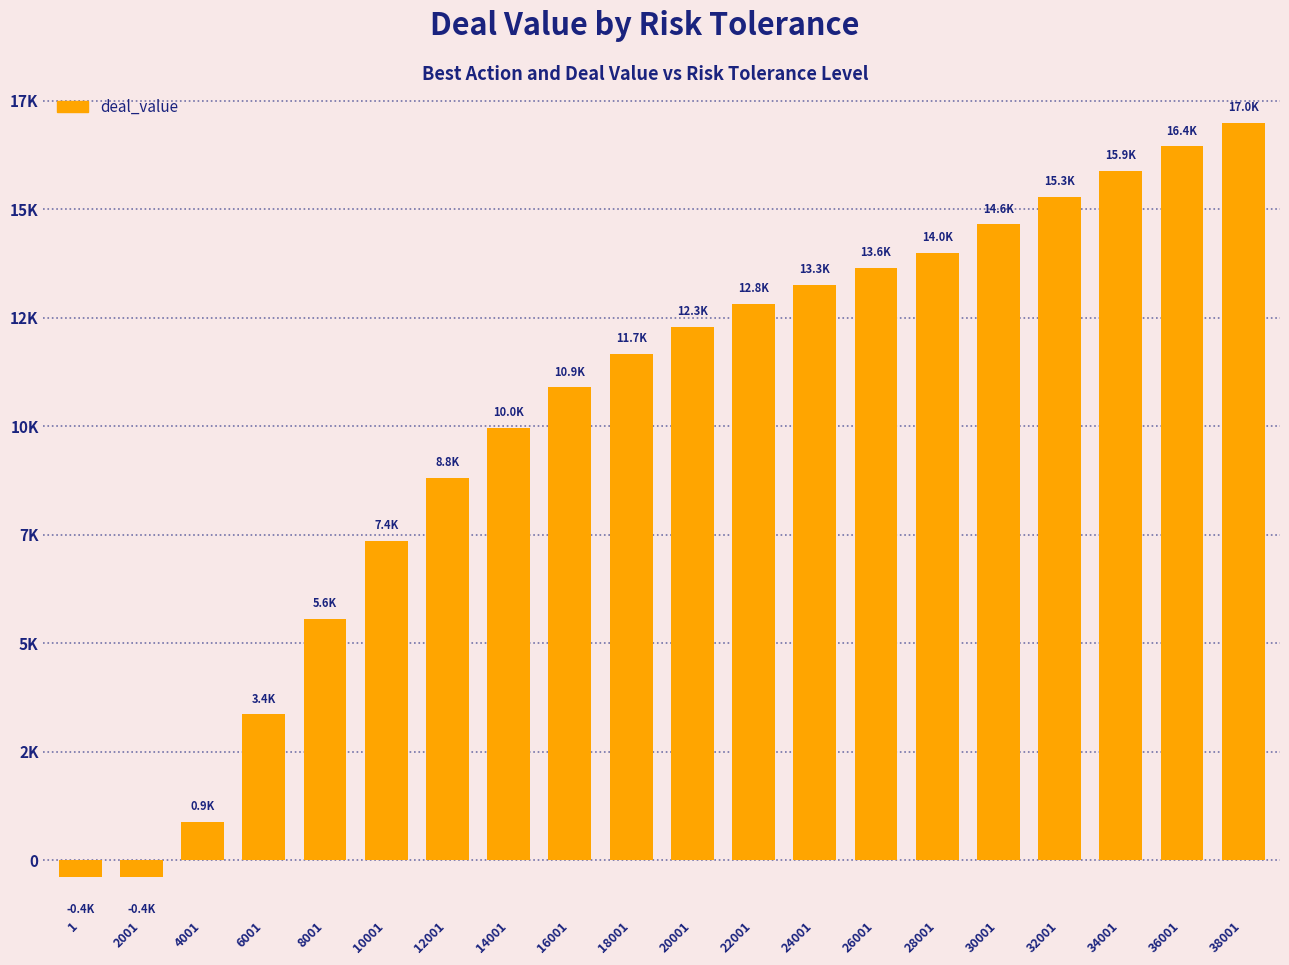

What is the value of the 1st bar from the left?

-396.0